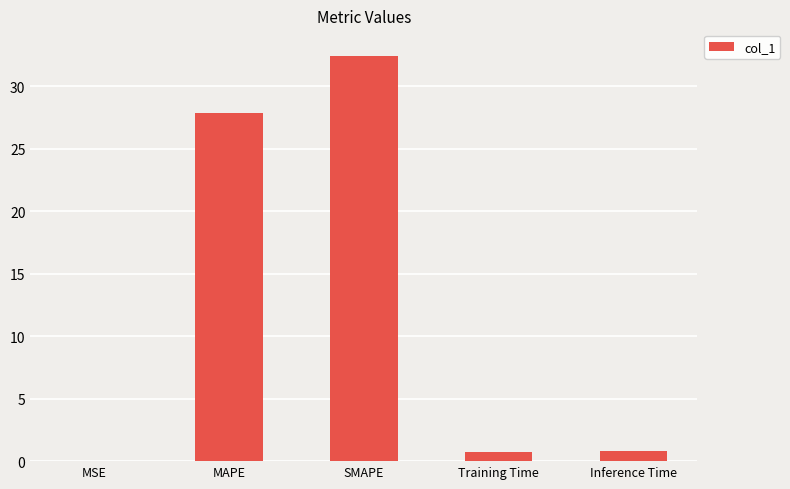

Which has a higher value, MSE or MAPE?

MAPE